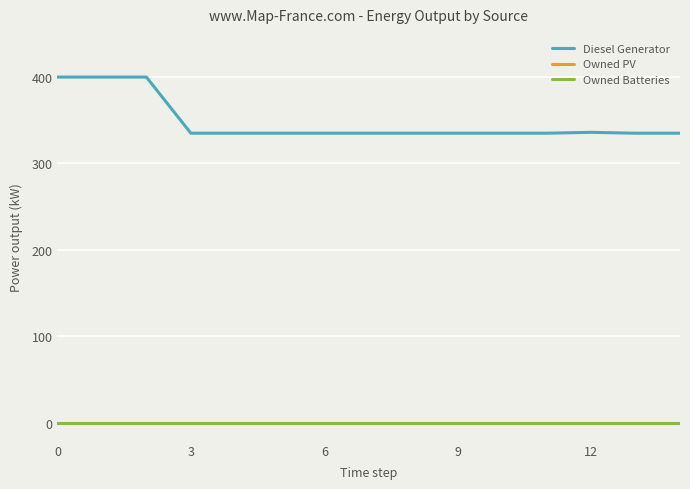

What is the difference between the maximum and minimum values in the Diesel Generator series?

65.0